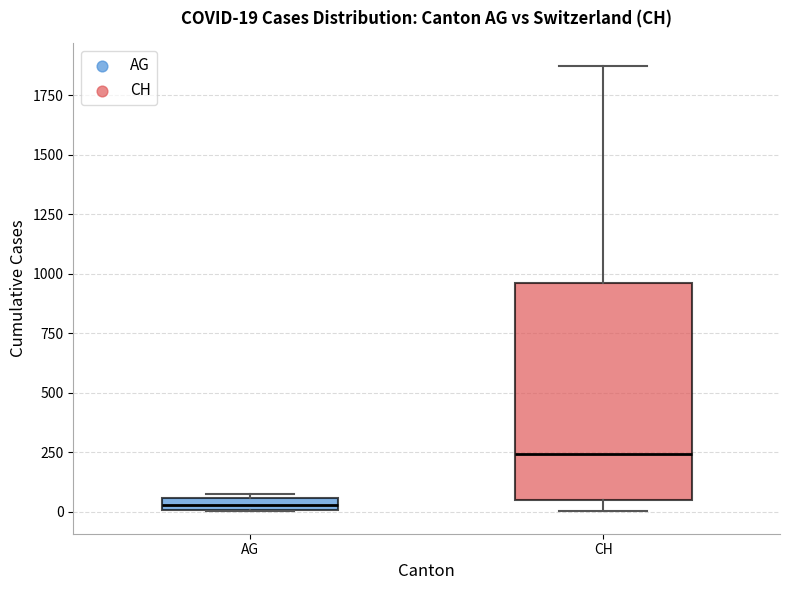

Which box is the tallest, from its lower edge to its upper edge?

CH